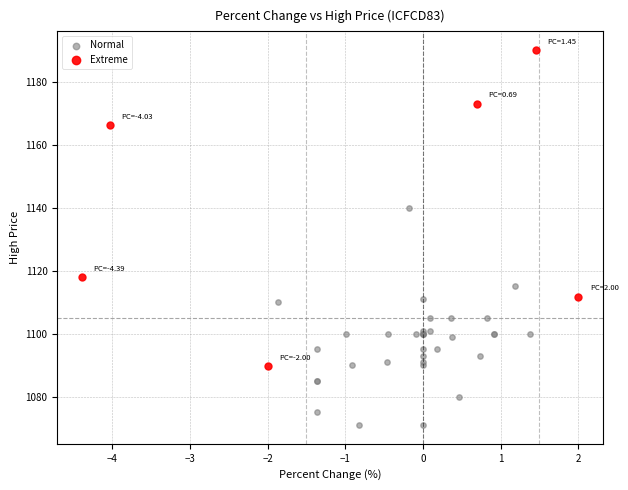

Which series contains the highest Y value?

Extreme